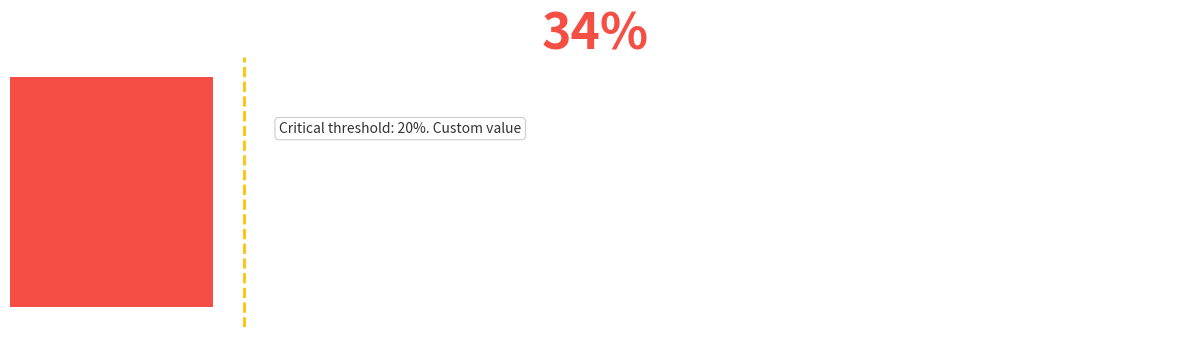

Are the bars horizontal?

Yes